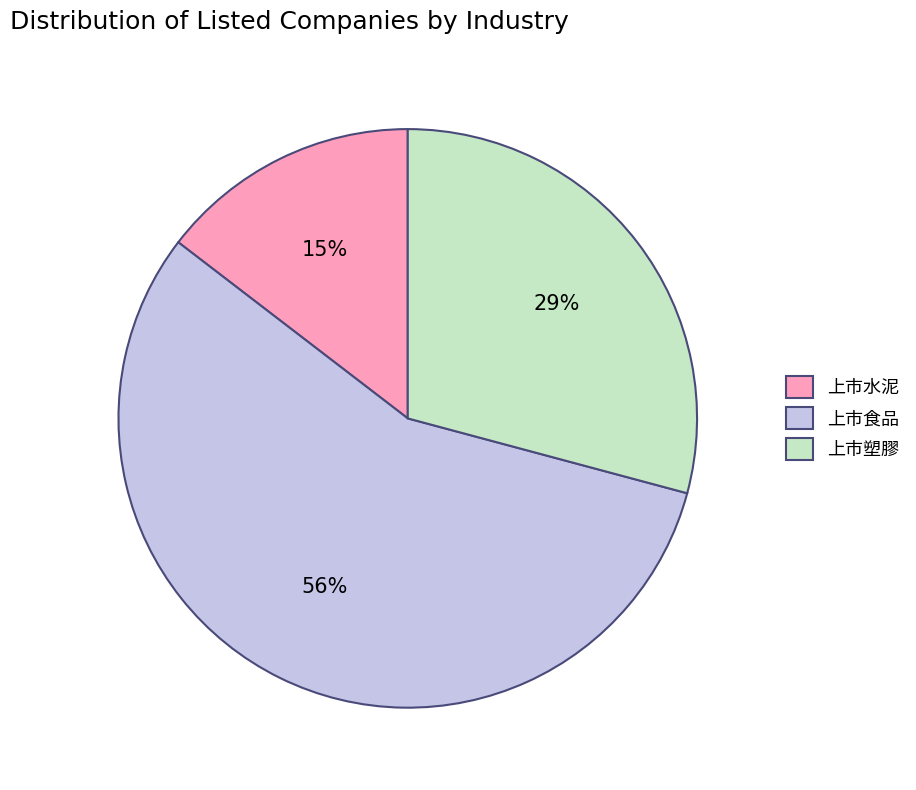

Is the sum of 上市水泥 and 上市塑膠 greater than half?

No